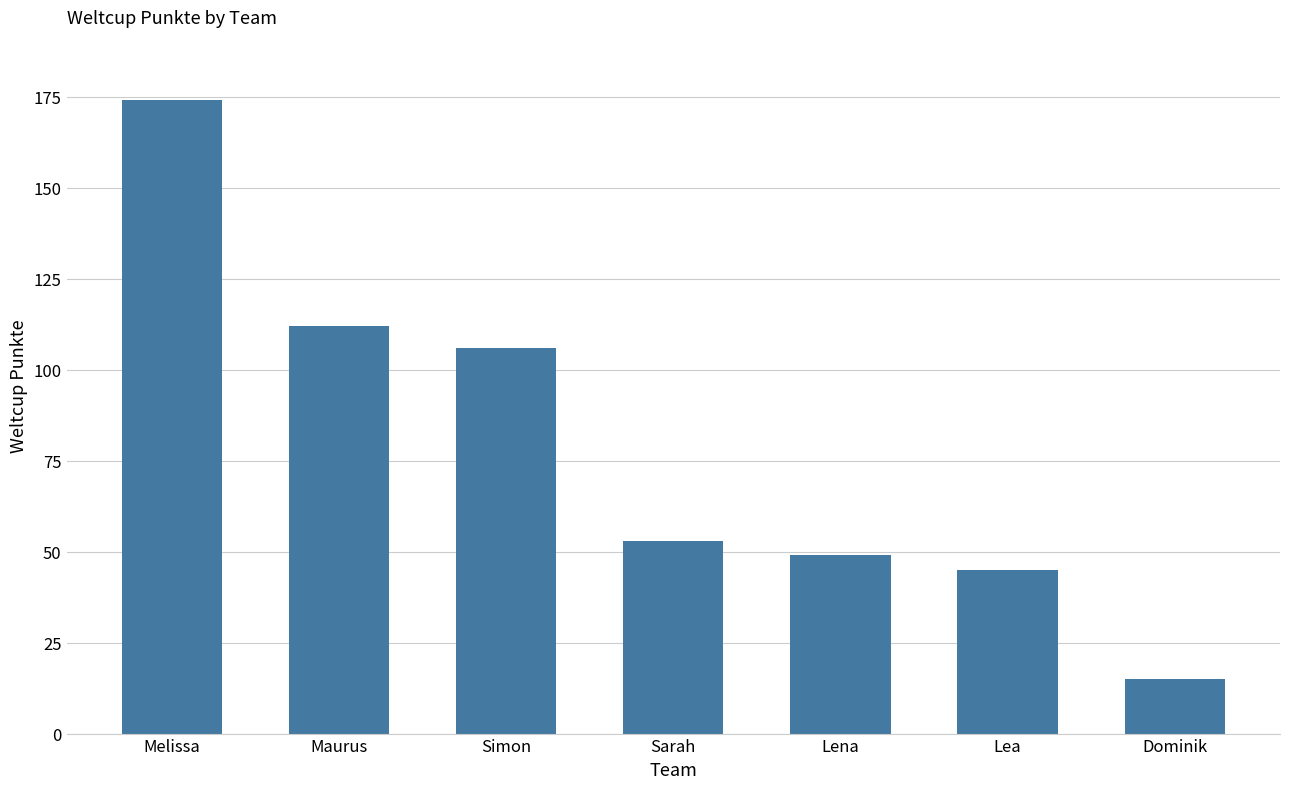

List the labels in order of value, smallest first.

Dominik, Lea, Lena, Sarah, Simon, Maurus, Melissa